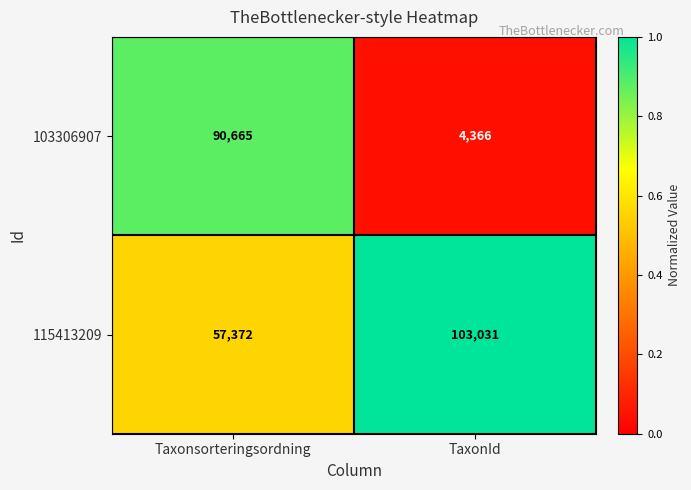

Reading left to right, transcribe all the data shown in this chart.

103306907: 90665	4366
115413209: 57372	103031